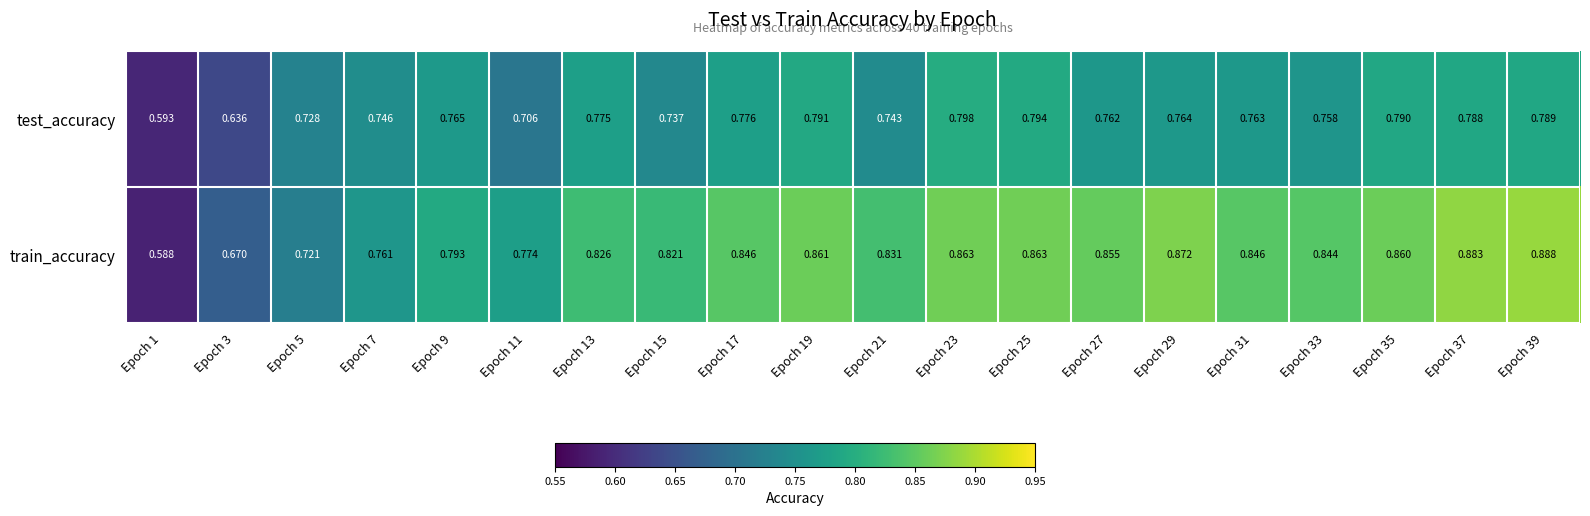

What is the difference between the highest and lowest values at Epoch 37?

0.1